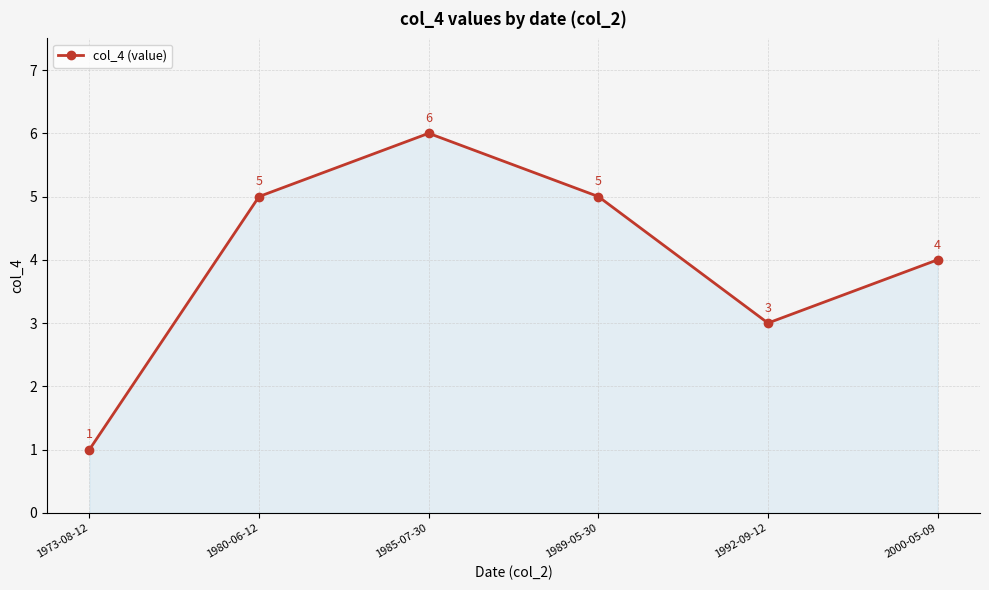

How many points are lower than both their immediate neighbors (excluding endpoints)?

1